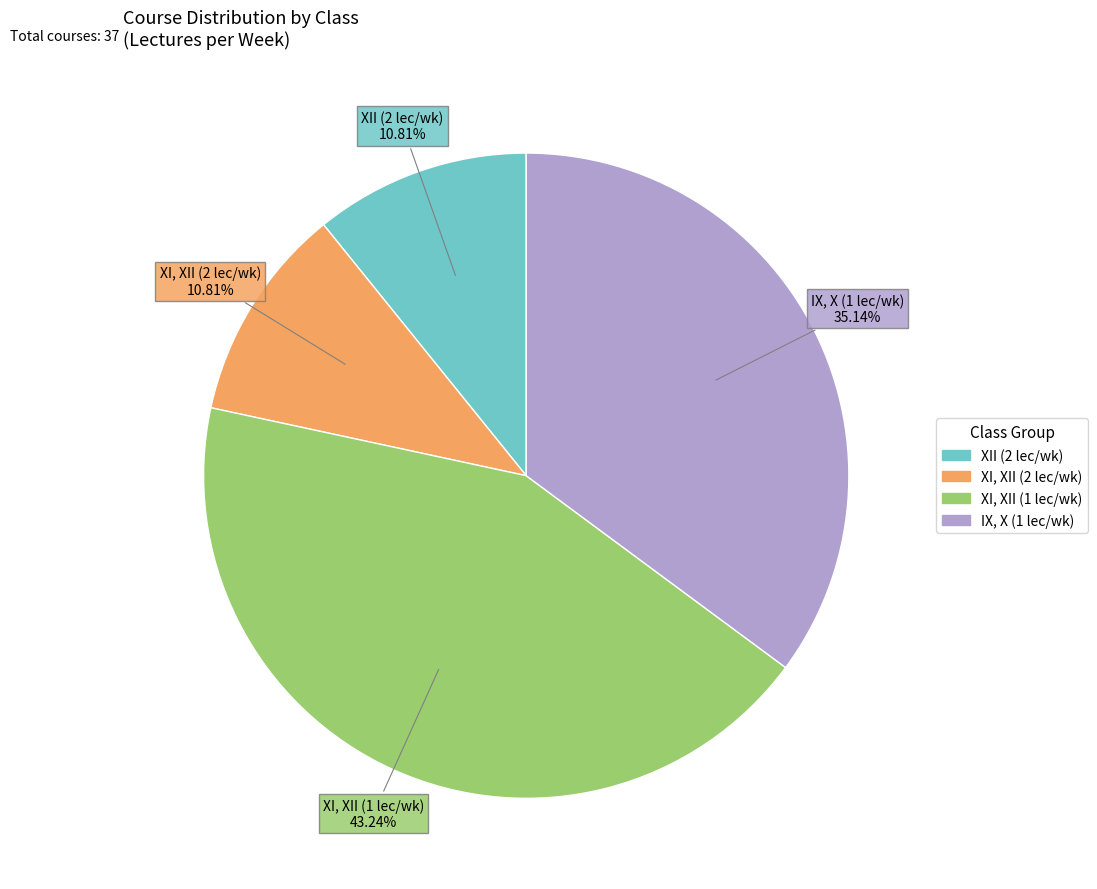

Is there a majority slice in this chart?

No